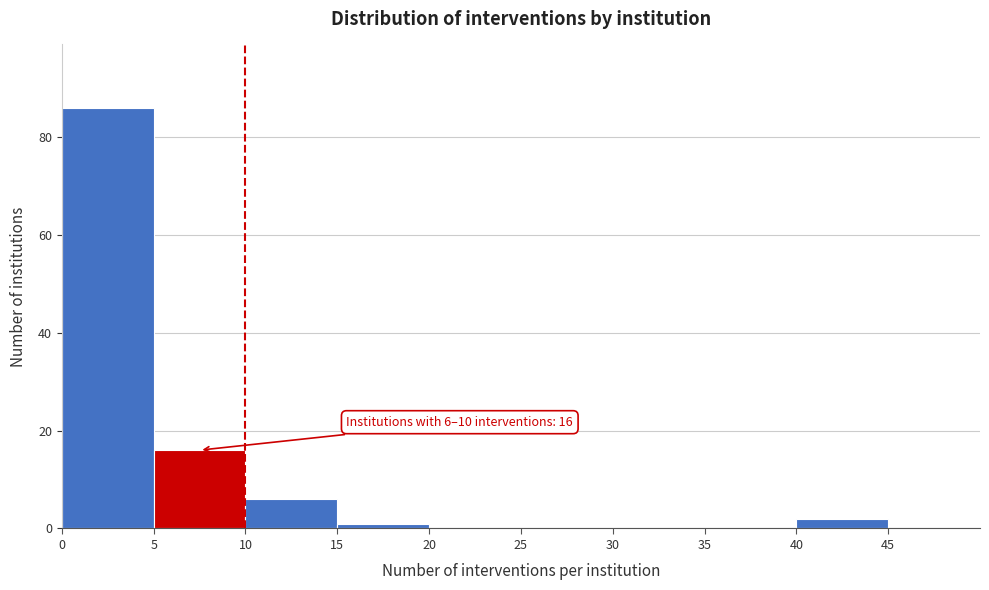

Which range on the x-axis has the tallest bar?

0 to 5